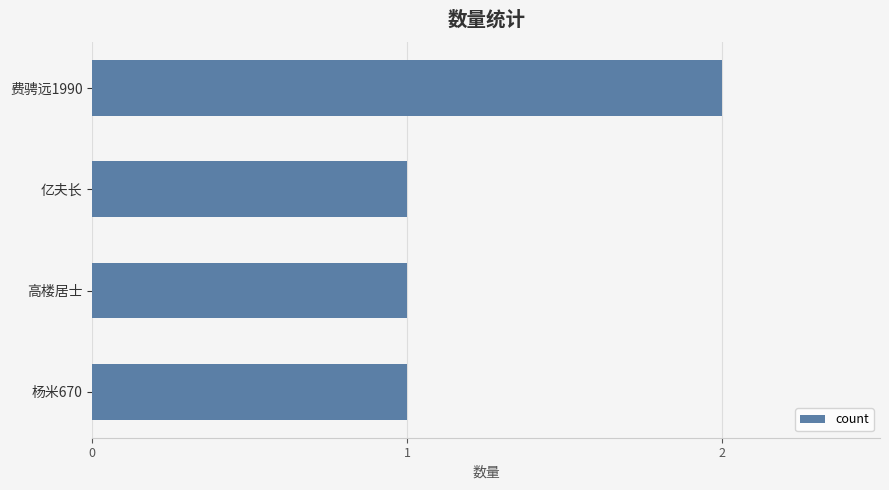

Which label corresponds to the largest value in the chart?

费骋远1990